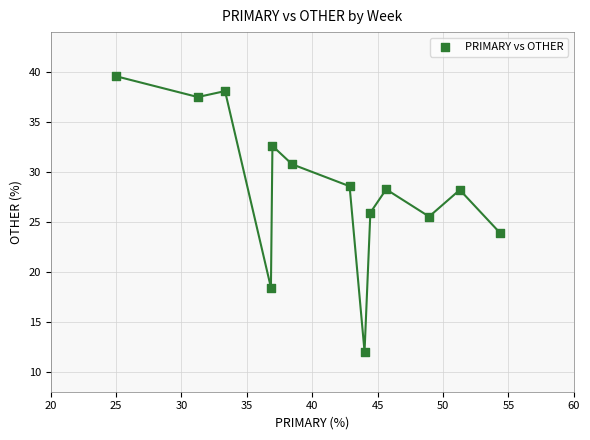

What Y value in the scatter plot is closest to 25?

25.5